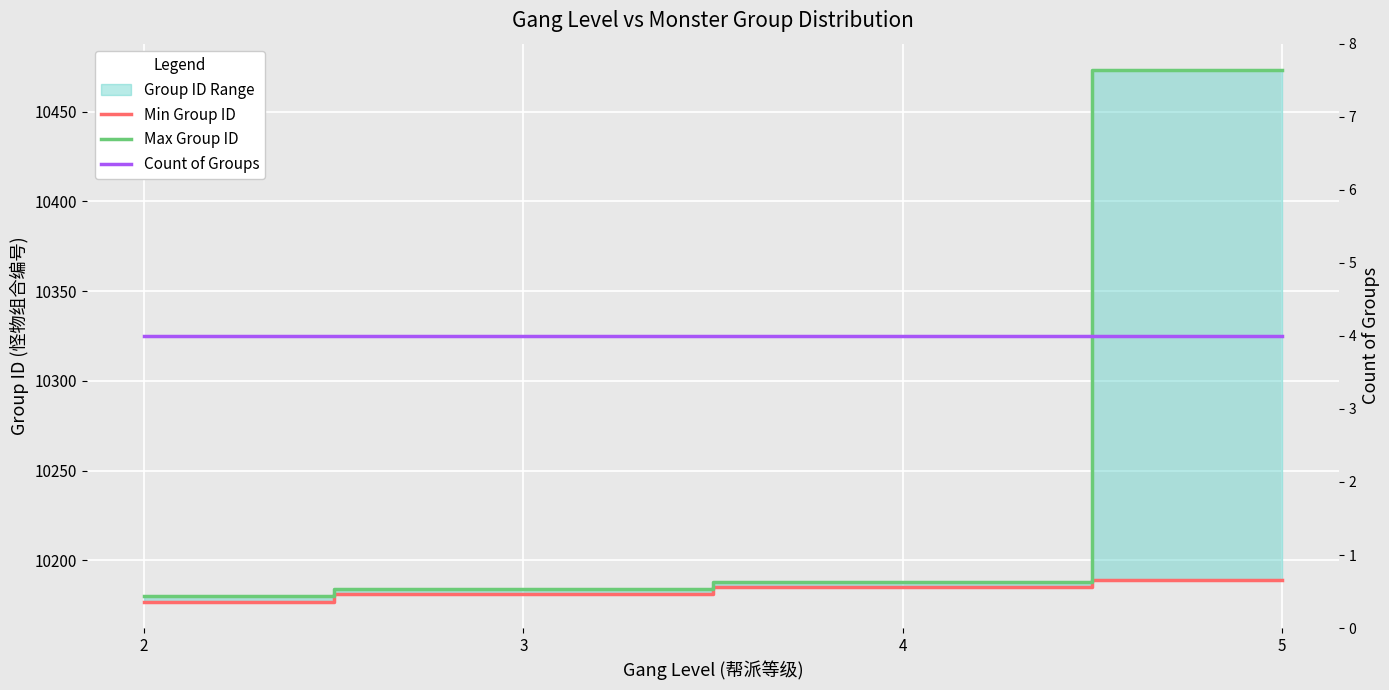

True or false: Min Group ID and Count of Groups cross at least once.

False